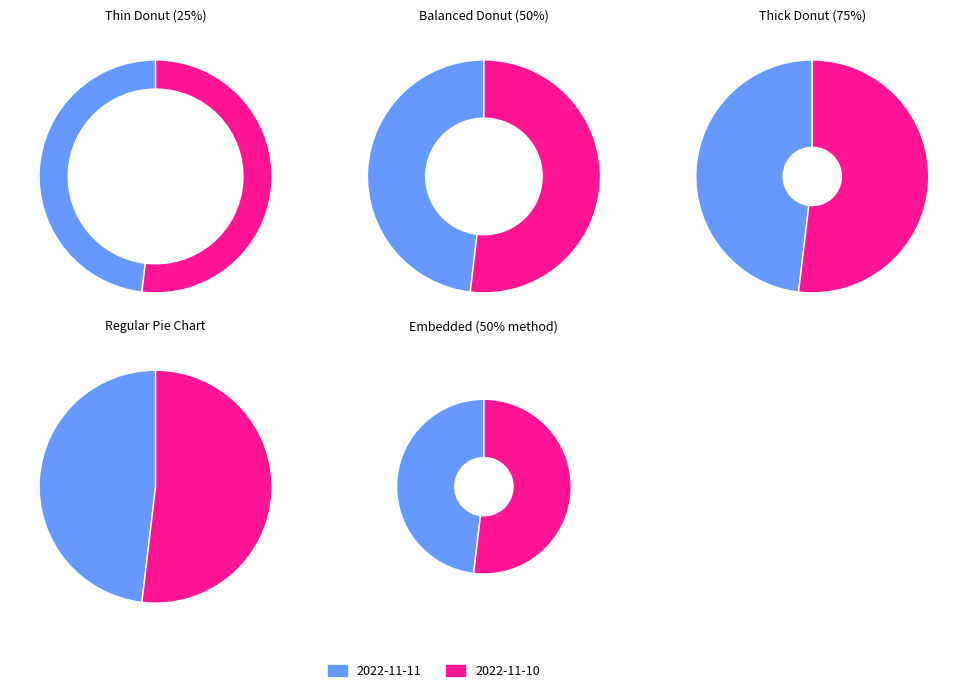

The 2022-11-10 slice represents 41% of the pie. True or false?

False